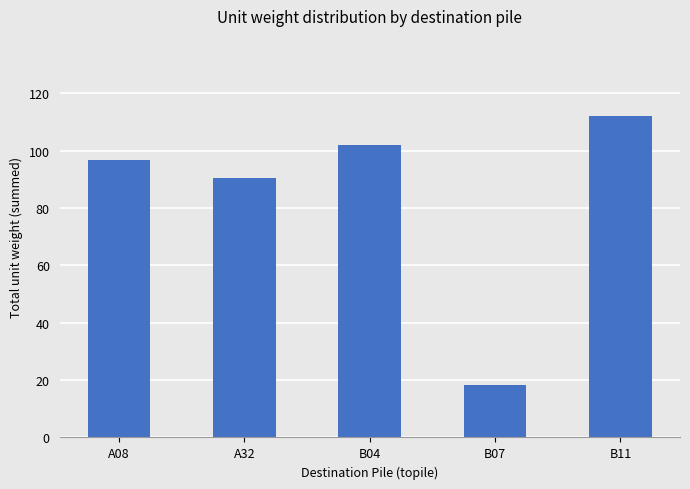

What is the minimum value shown in the chart?

18.1